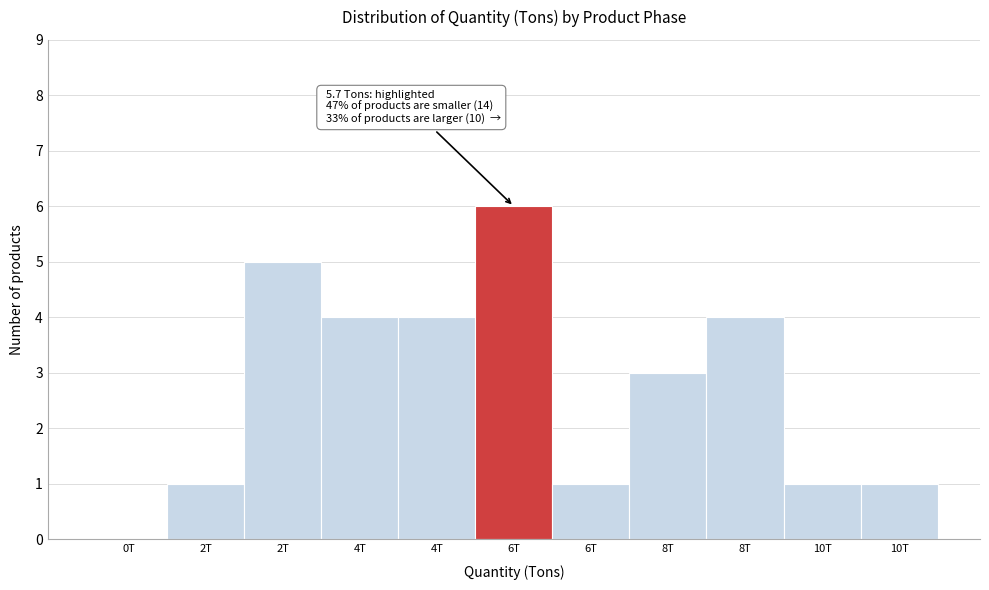

How many values are above zero?

10